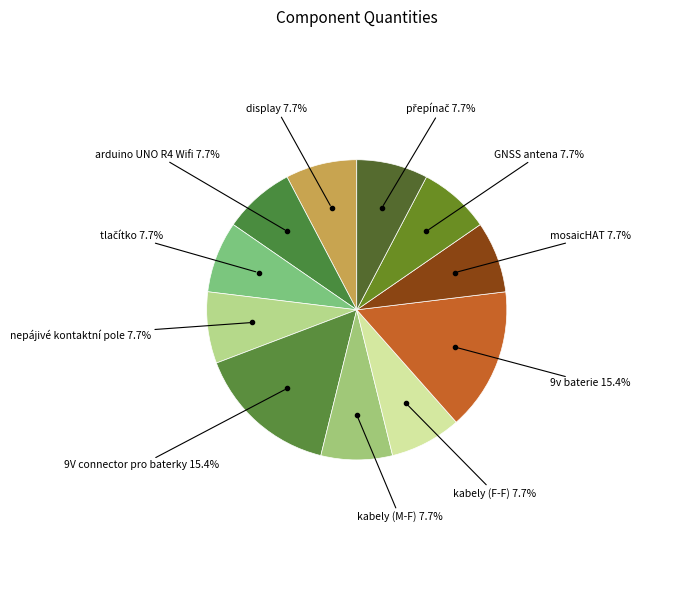

How many slices are in this pie chart?

11